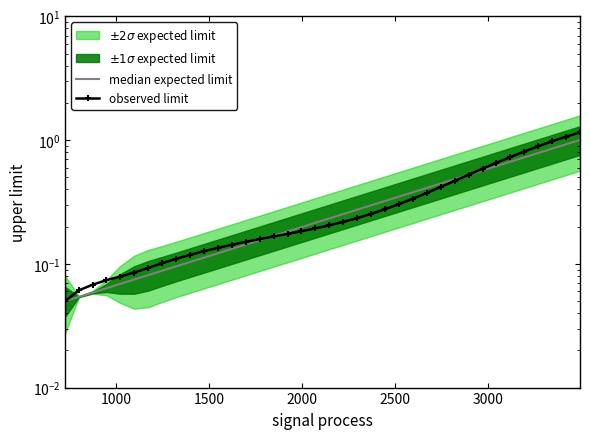

What is the highest value of the observed limit series?

1.2